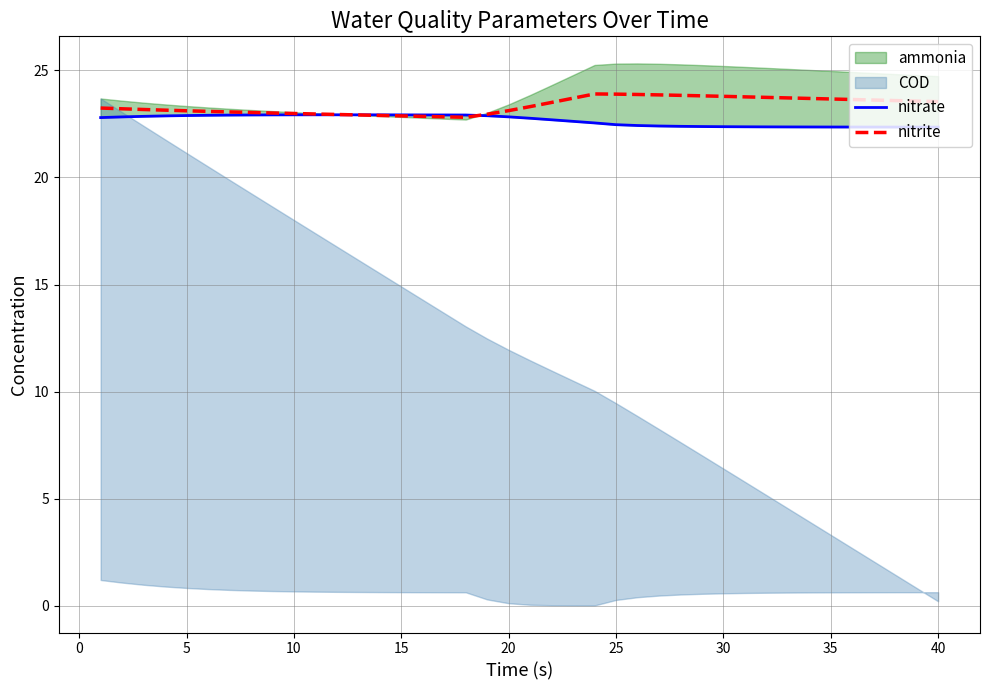

Count the nitrate values in the range 22 to 23.

40